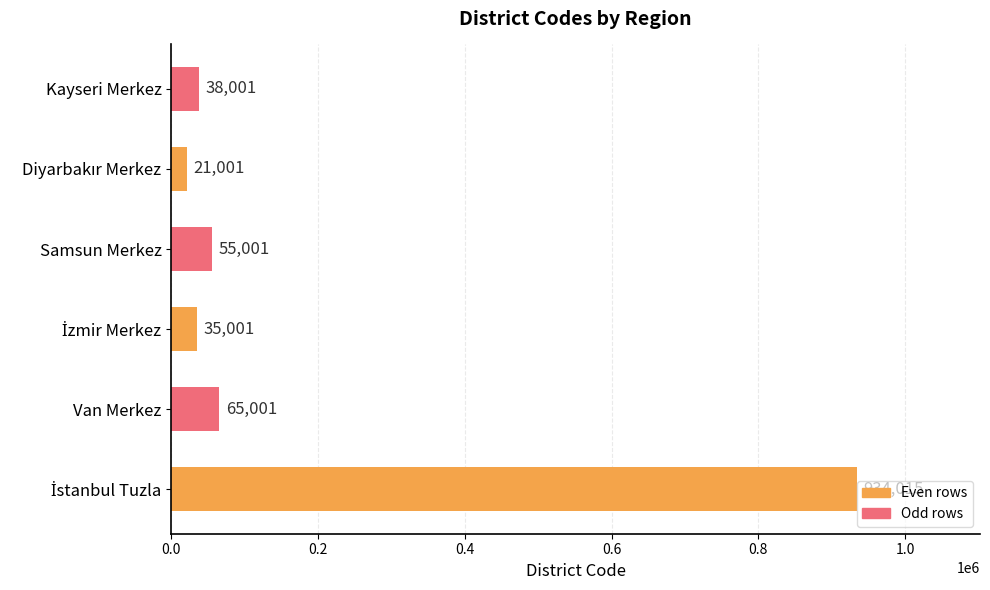

How many series are shown in this chart?

1